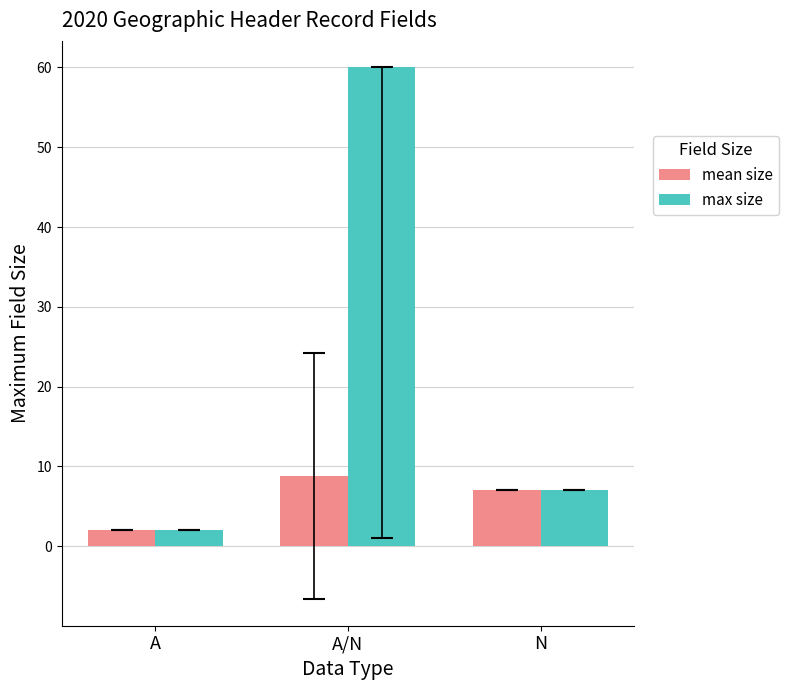

What is the label of the 2nd bar from the right?

A/N